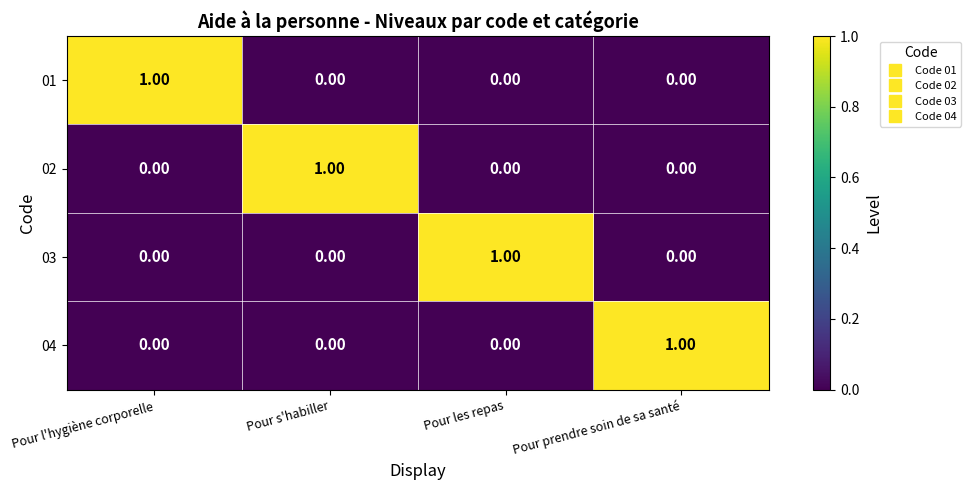

How many values in 02 are above zero?

1